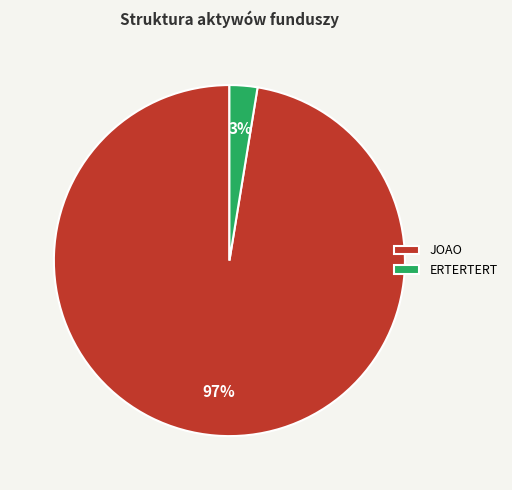

To the nearest percent, what is the combined percentage of ERTERTERT and JOAO?

100%